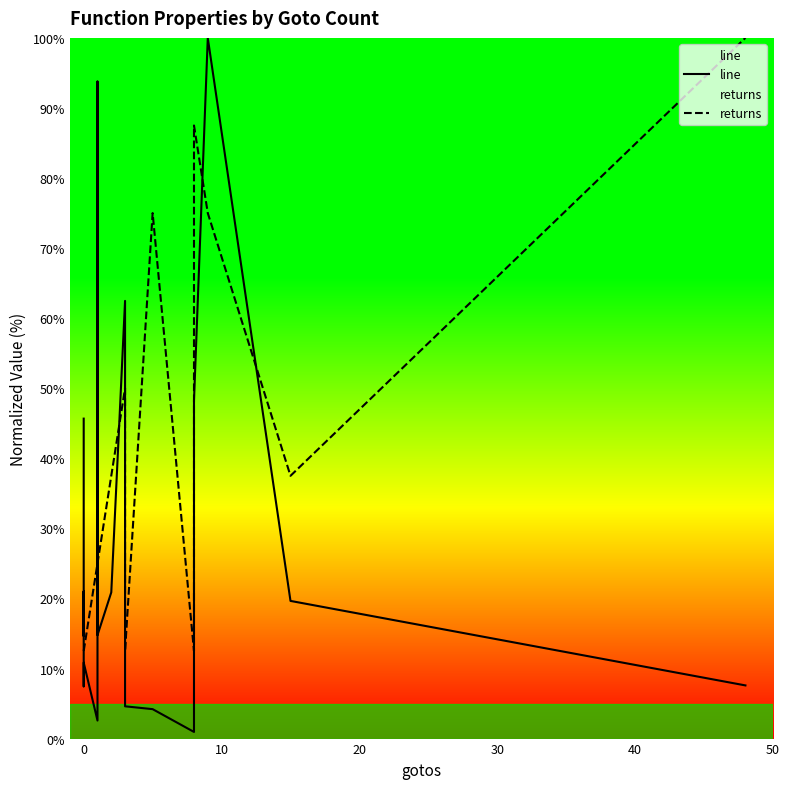

Is the value of returns at 18 greater than the value of line at 40?

Yes